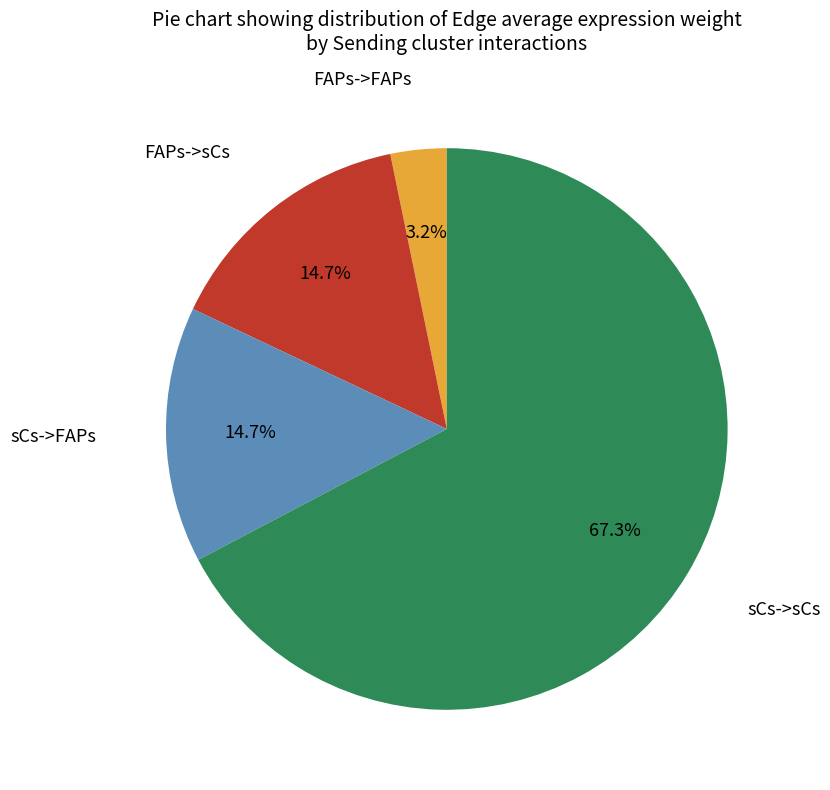

Is there any slice that represents more than half of the pie?

Yes